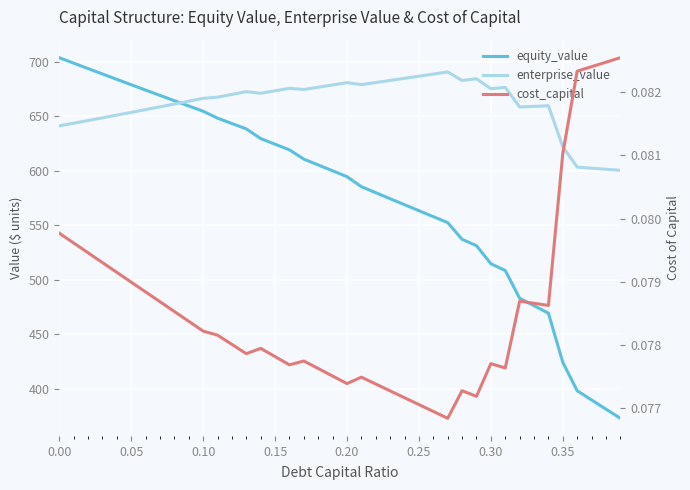

Is this an area chart (filled region under the line)?

No